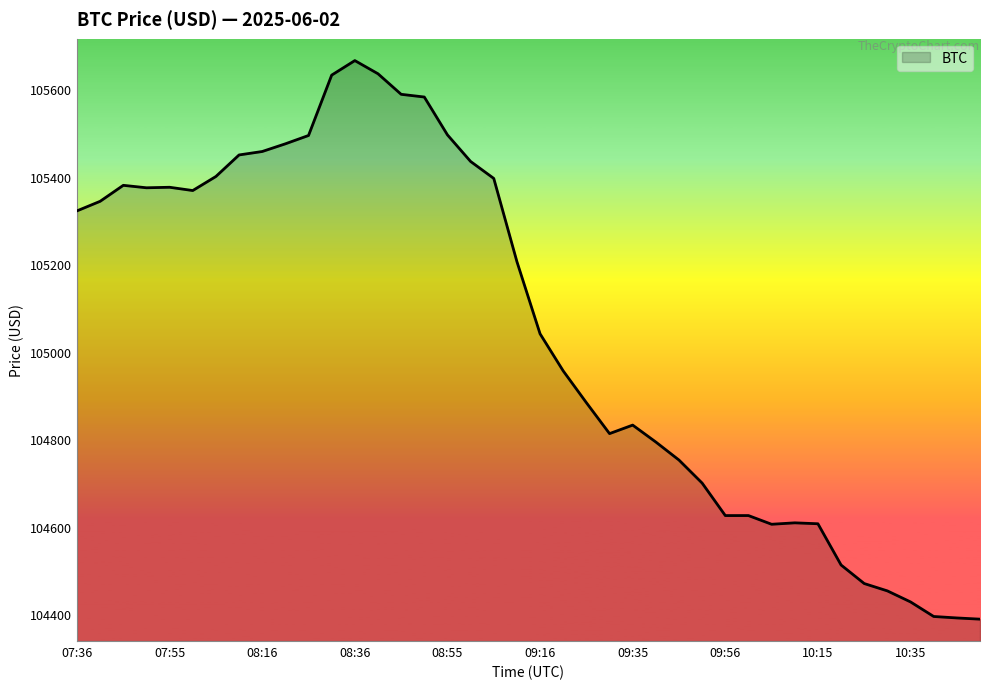

What is the smallest value displayed?

104388.5